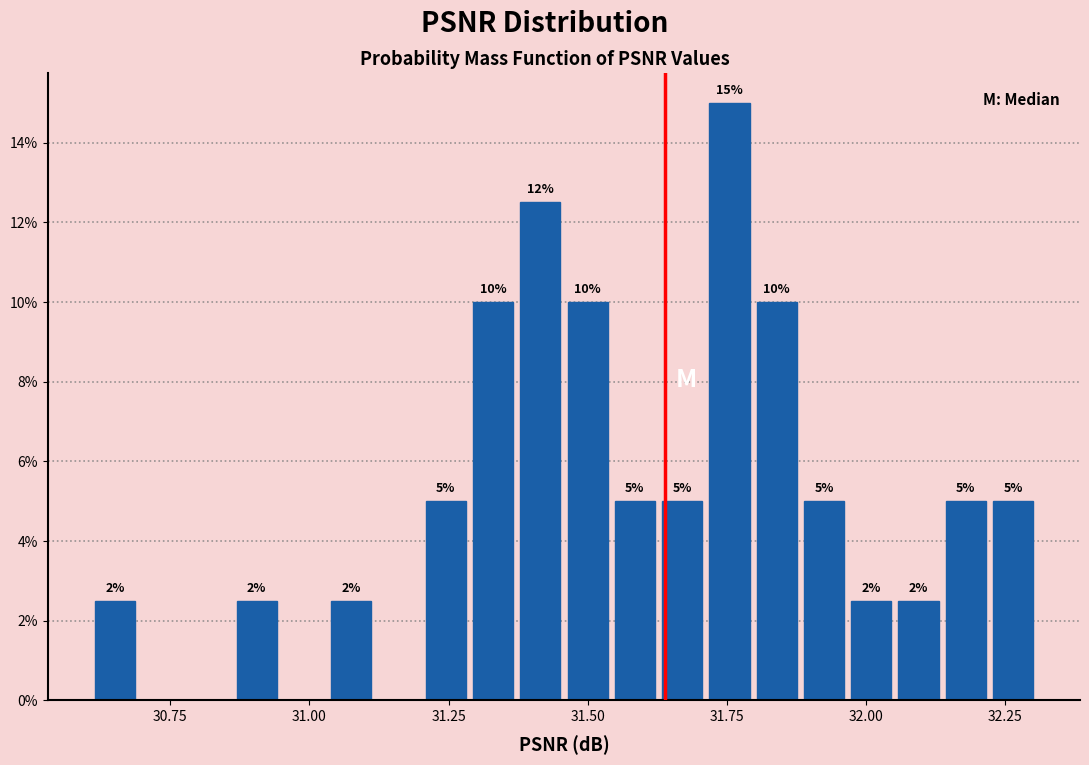

Read against the x-axis, roughly where is the centre of the tallest bar?

31.75